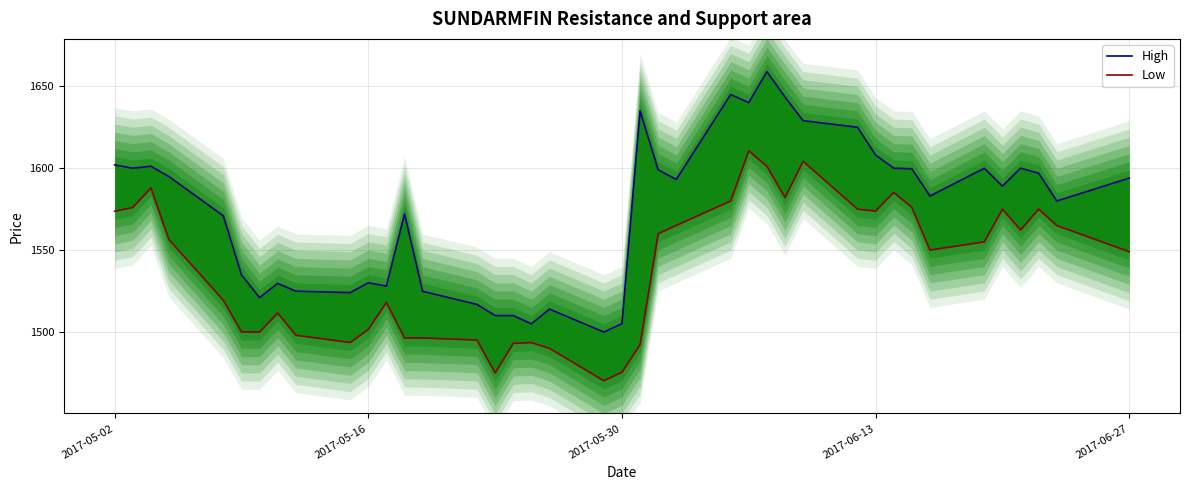

What is the average value of the Low series?

1538.9